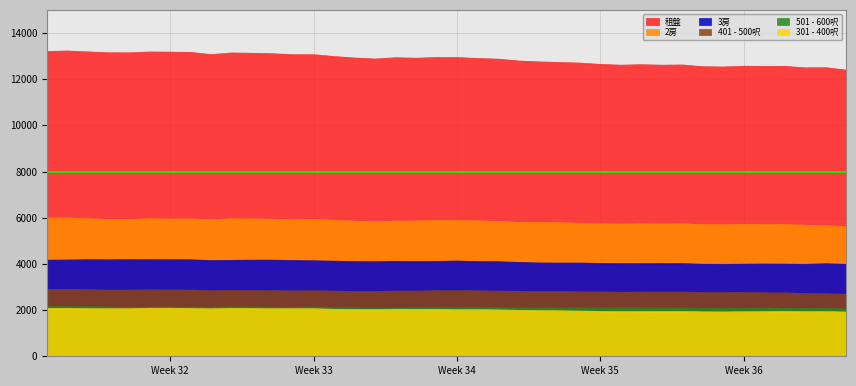

What is the difference between the maximum and minimum values in the 401 - 500呎 series?

214